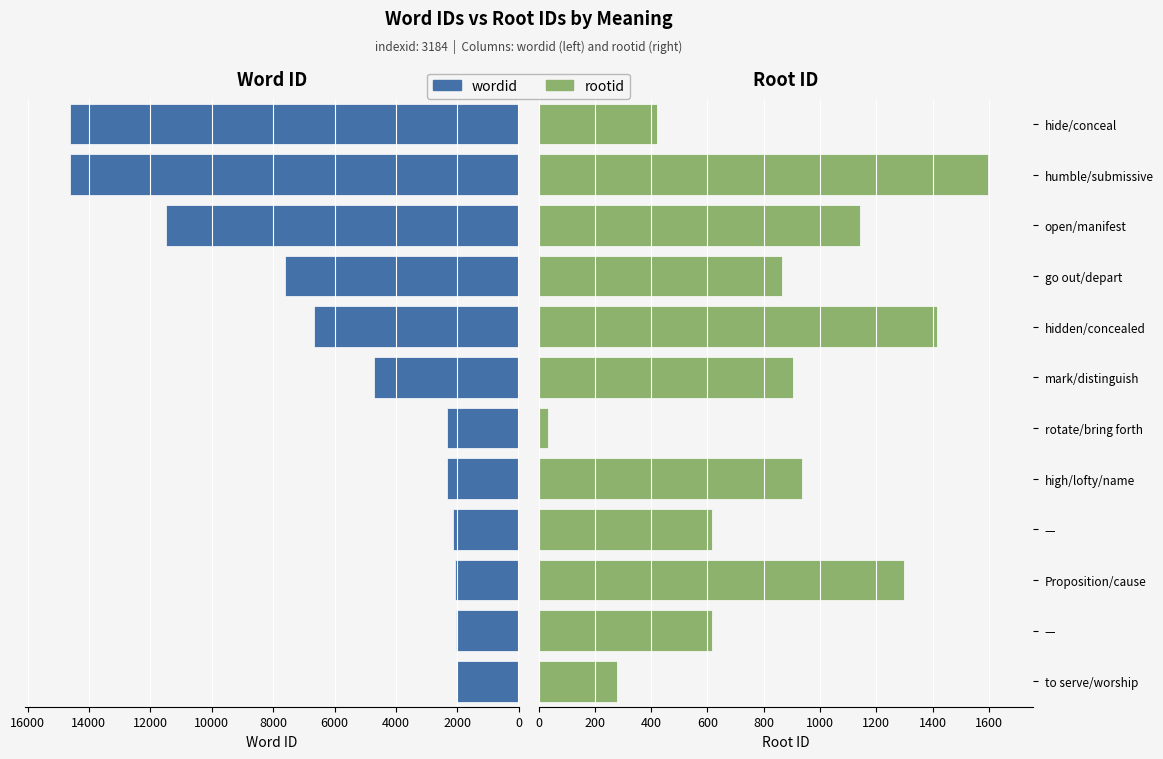

Which series changed the most between Proposition/cause and humble/submissive?

wordid